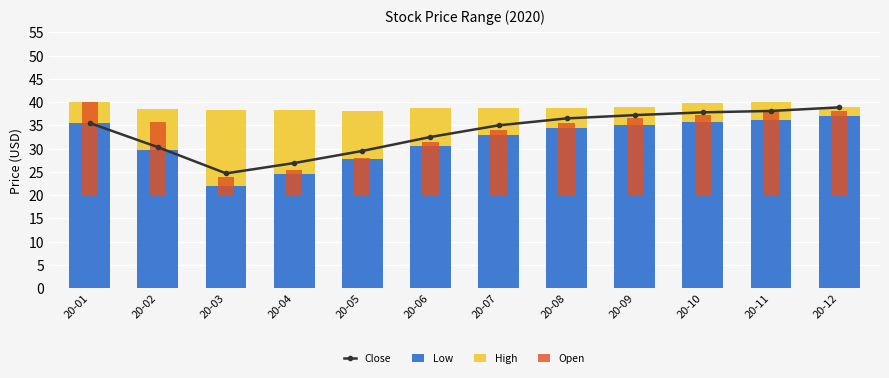

Reading left to right, transcribe all the data shown in this chart.

Close: 20-01=35.5	20-02=30.3	20-03=24.7	20-04=26.9	20-05=29.5	20-06=32.5	20-07=35.0	20-08=36.5	20-09=37.2	20-10=37.8	20-11=38.1	20-12=38.9
Low: 20-01=35.4	20-02=29.7	20-03=22.0	20-04=24.5	20-05=27.8	20-06=30.5	20-07=33.0	20-08=34.5	20-09=35.1	20-10=35.8	20-11=36.2	20-12=37.0
High: 20-01=4.6	20-02=8.8	20-03=16.3	20-04=13.9	20-05=10.2	20-06=8.2	20-07=5.6	20-08=4.3	20-09=3.9	20-10=4.0	20-11=3.8	20-12=1.9
Open: 20-01=20.0	20-02=15.7	20-03=4.0	20-04=5.5	20-05=8.0	20-06=11.5	20-07=14.0	20-08=15.5	20-09=16.5	20-10=17.2	20-11=17.9	20-12=18.1